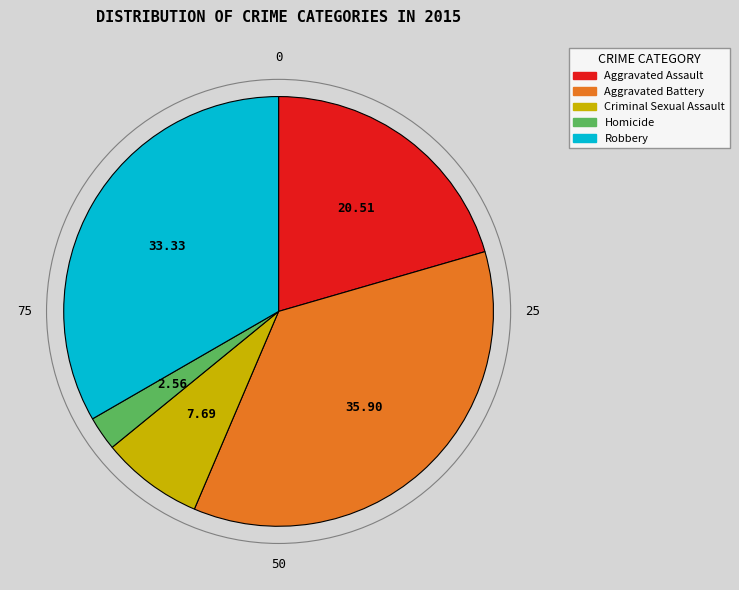

Which category has the biggest portion of the pie?

Aggravated Battery